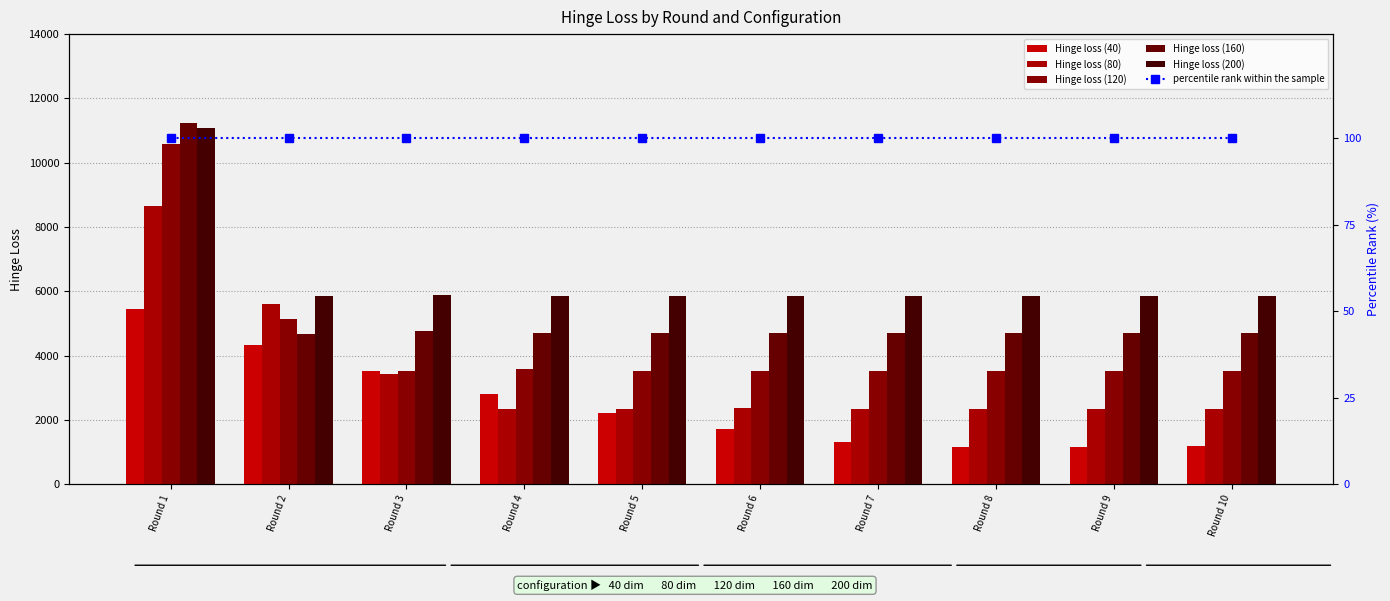

Between Round 5 and Round 10, which series saw the biggest shift?

Hinge loss (40)